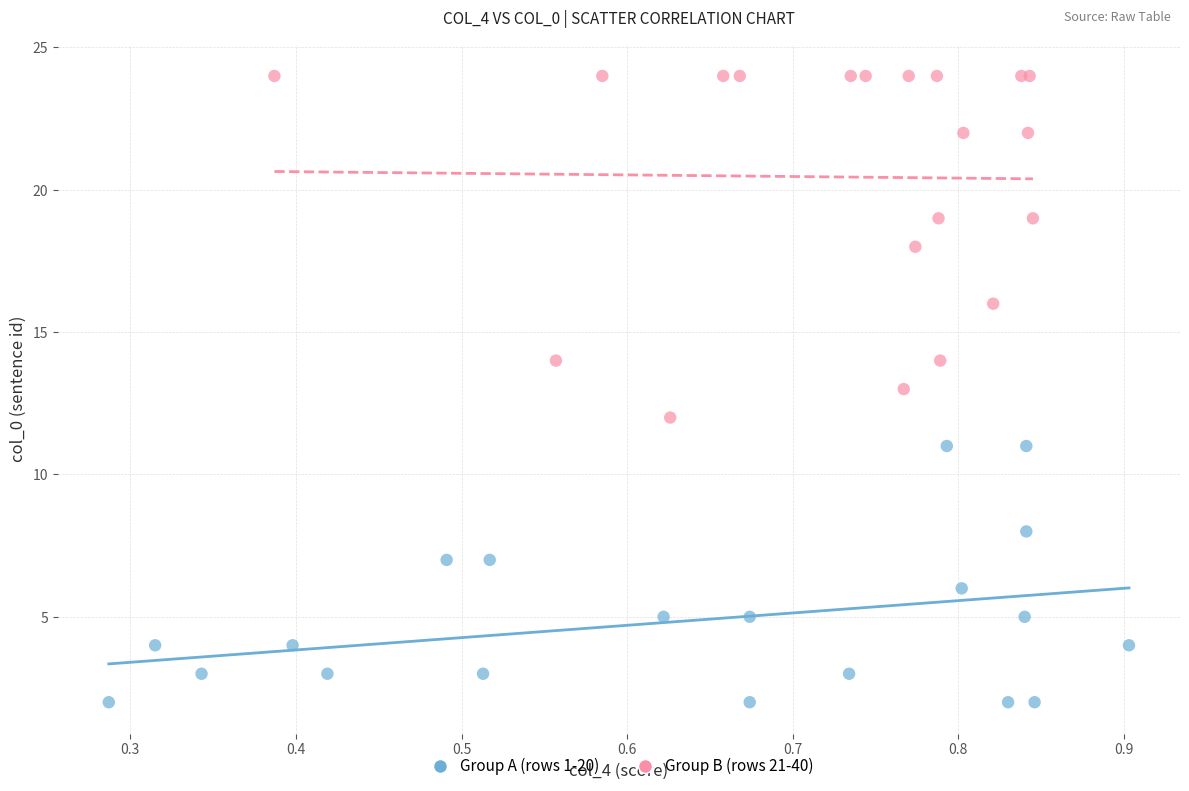

What are all the series names shown in the legend?

Group A (rows 1-20), Group B (rows 21-40)